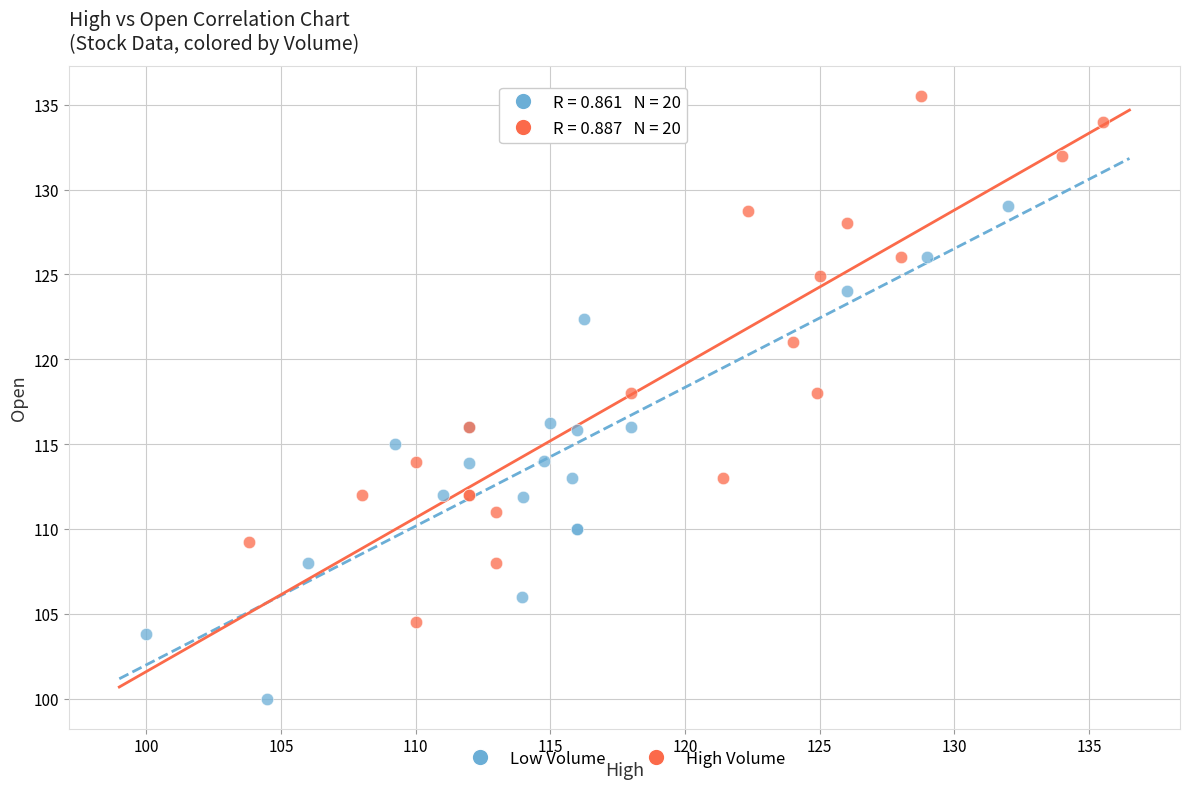

Which series contains the lowest Y value?

Low Volume